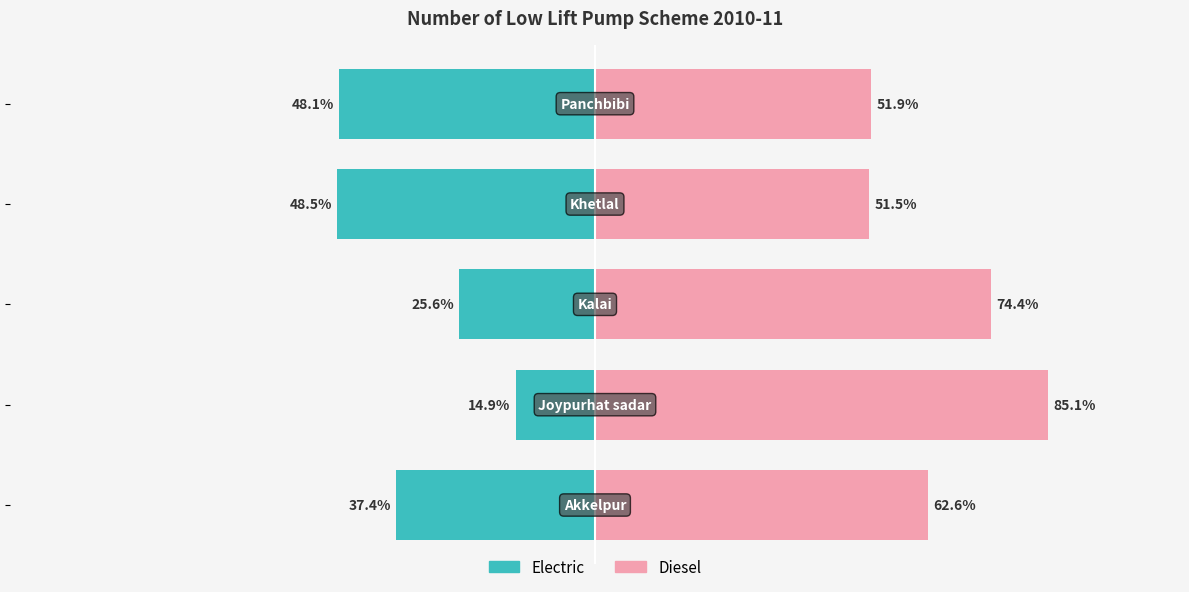

At how many categories does at least one series exceed 63?

2